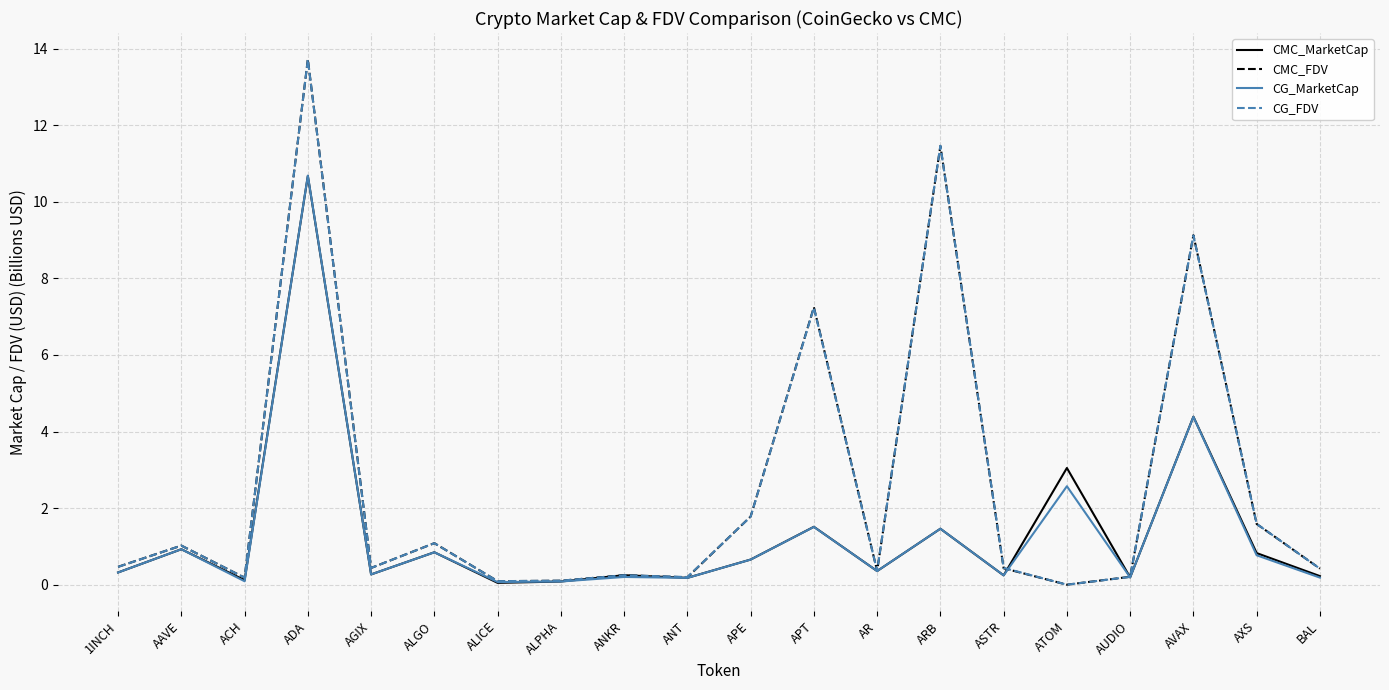

What is the approximate value of CMC_FDV at AVAX?

9.1